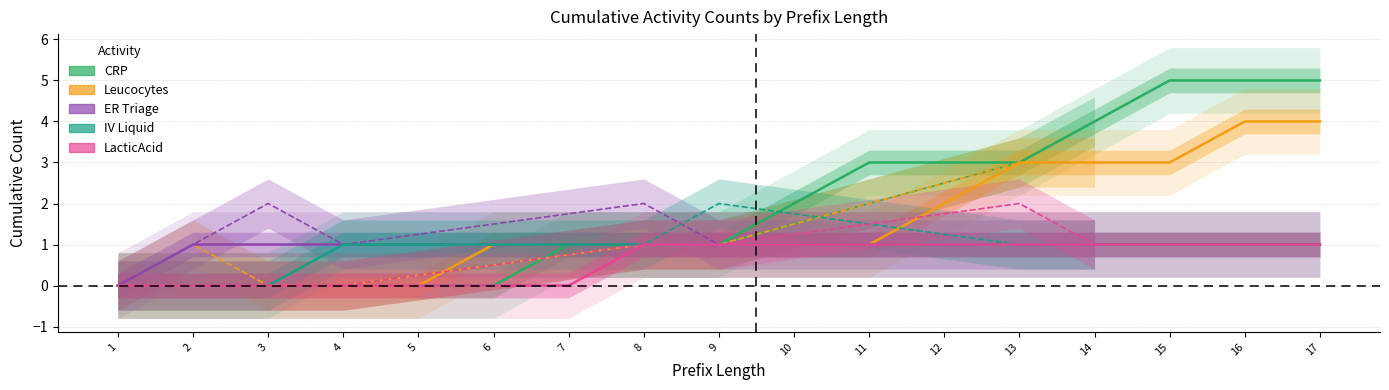

What is the maximum value shown in the chart?

5